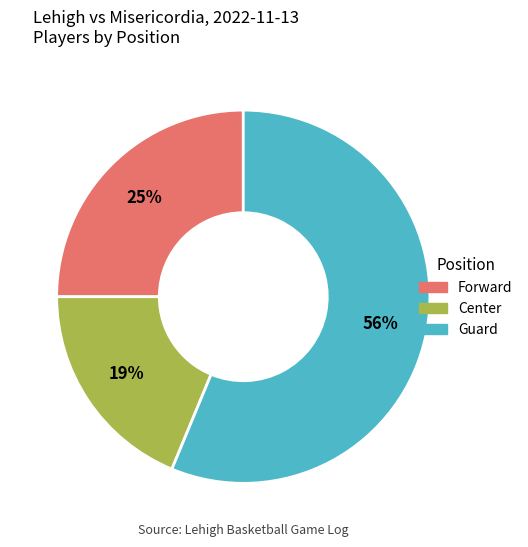

To the nearest percent, what is the average slice percentage?

33%